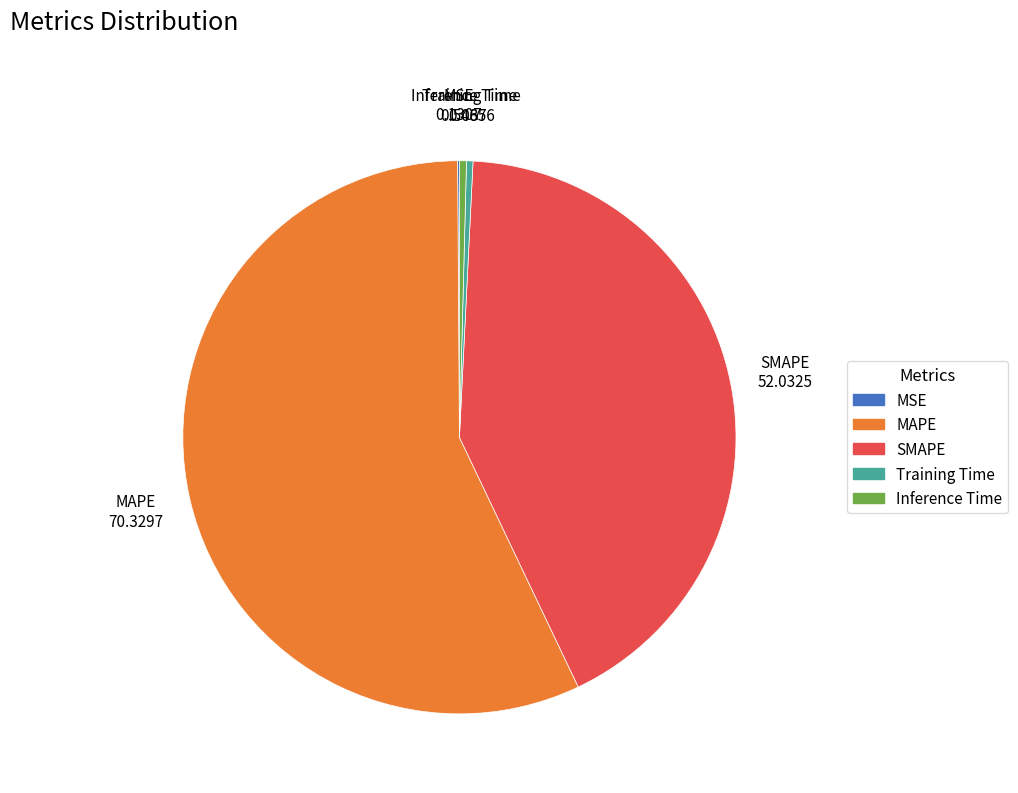

Is the sum of MAPE and Inference Time greater than half?

Yes